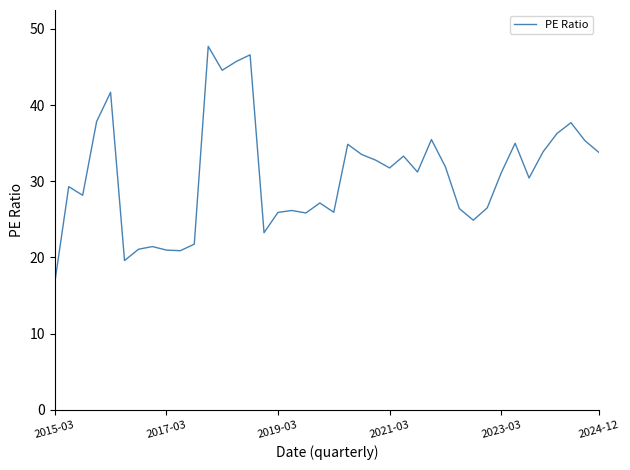

What is the minimum value shown in the chart?

16.7